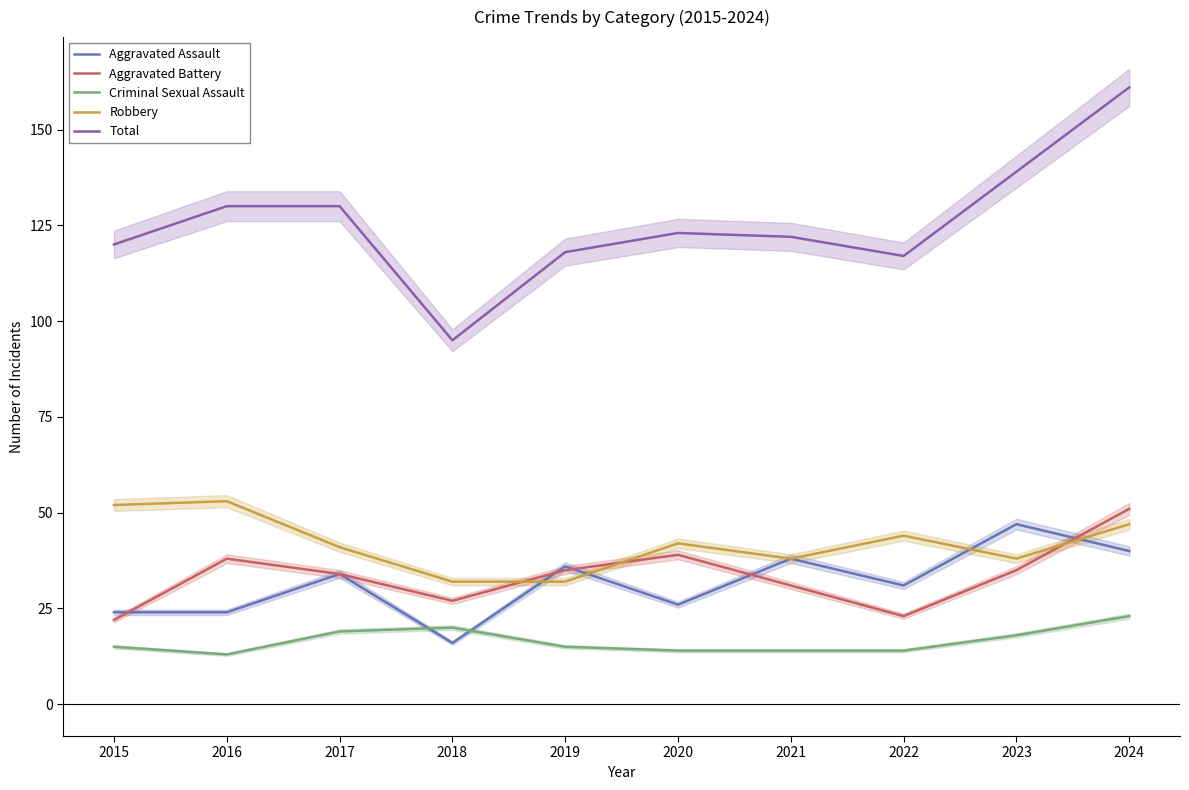

What is the sum of all Robbery values?

419